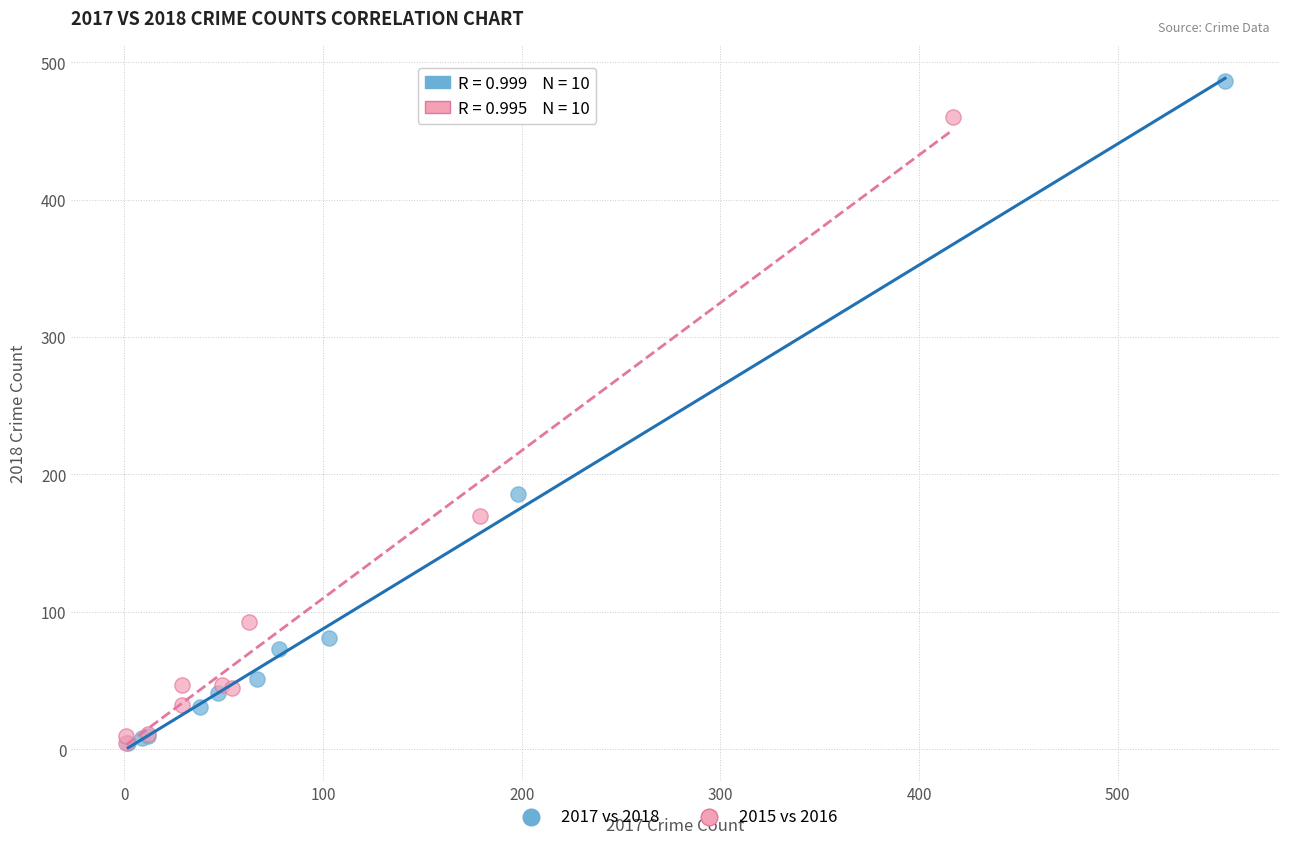

What are all the series names shown in the legend?

2017 vs 2018, 2015 vs 2016